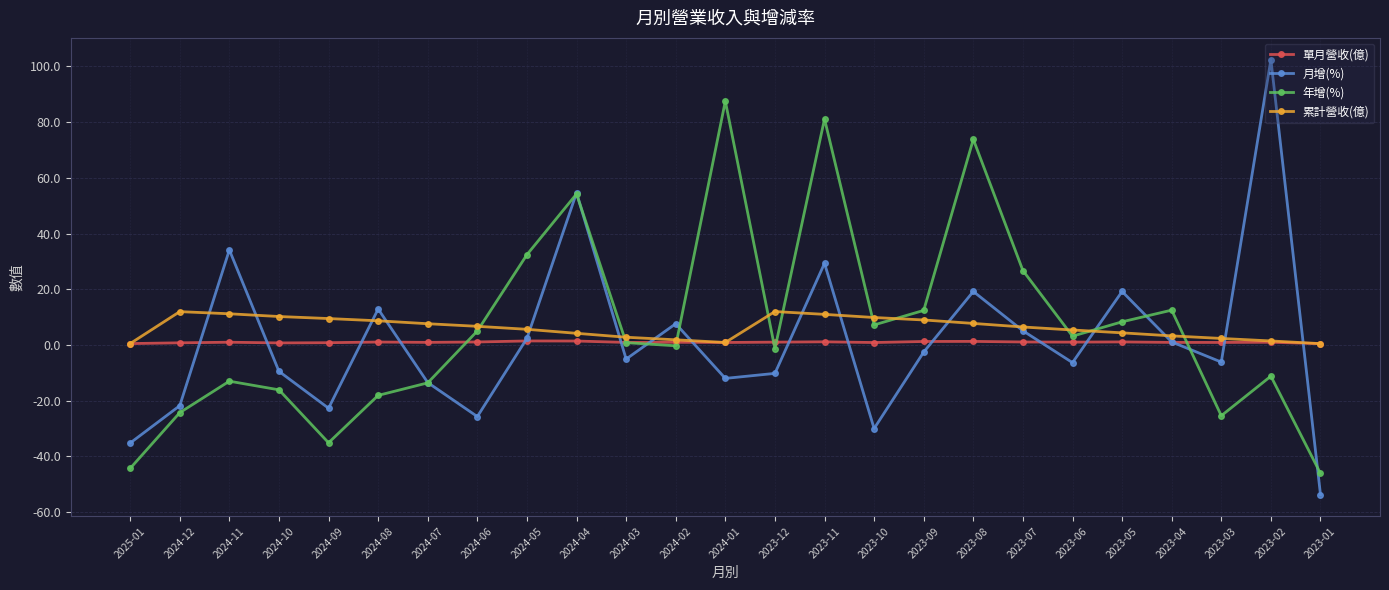

What is the label of the 25th point from the left?

2023-01